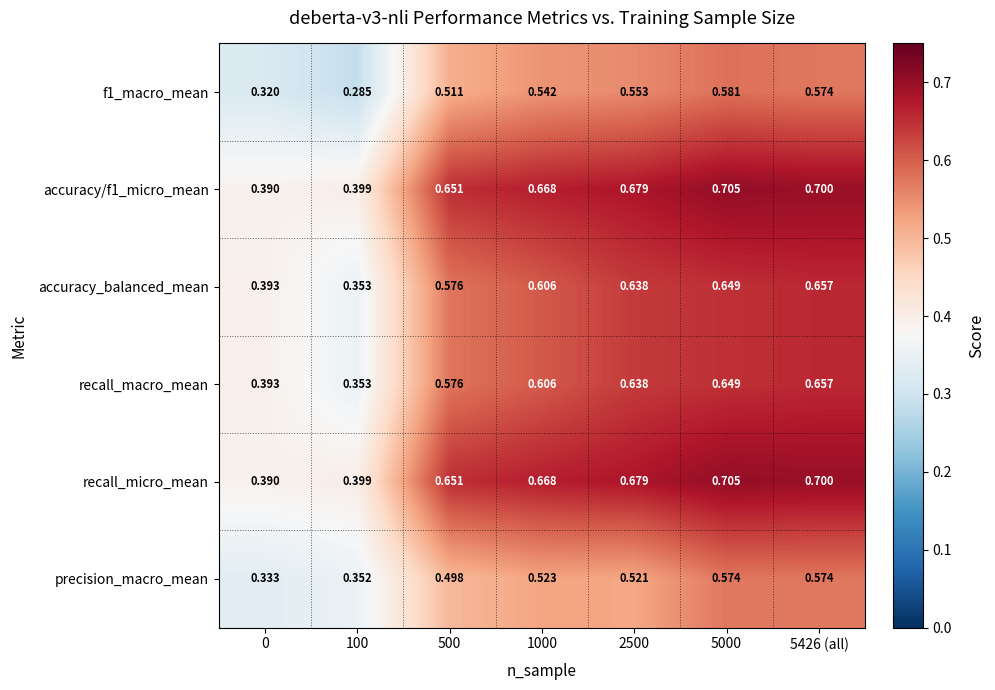

Is the value of recall_macro_mean at 0 greater than the value of accuracy/f1_micro_mean at 500?

No